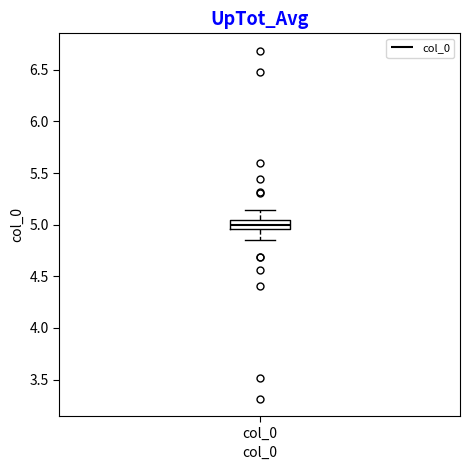

Read this box plot against the y-axis: the position of the median line, the range covered by the box, and the ends of both whiskers. The values are not printed on the chart, so give them approximately, as read against the axis.

median 5.00, box 4.95 to 5.05, whiskers 4.85 to 5.15